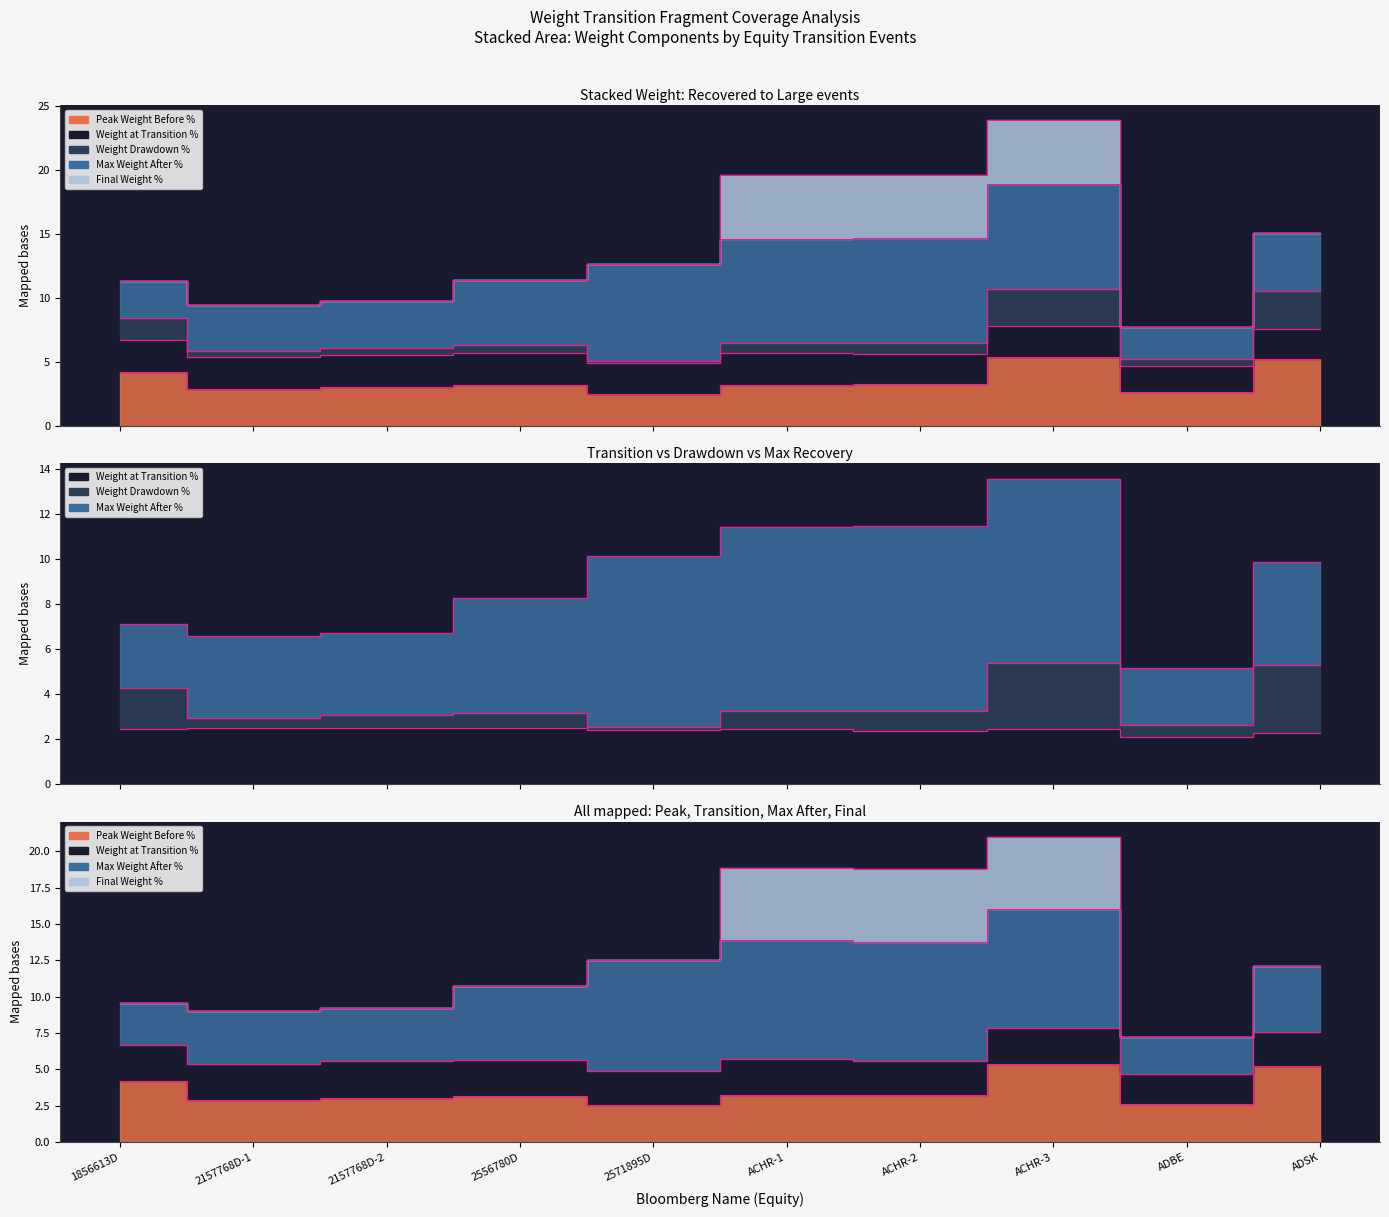

The value of Weight Drawdown % at 2157768D-2 is 3.1. True or false?

True